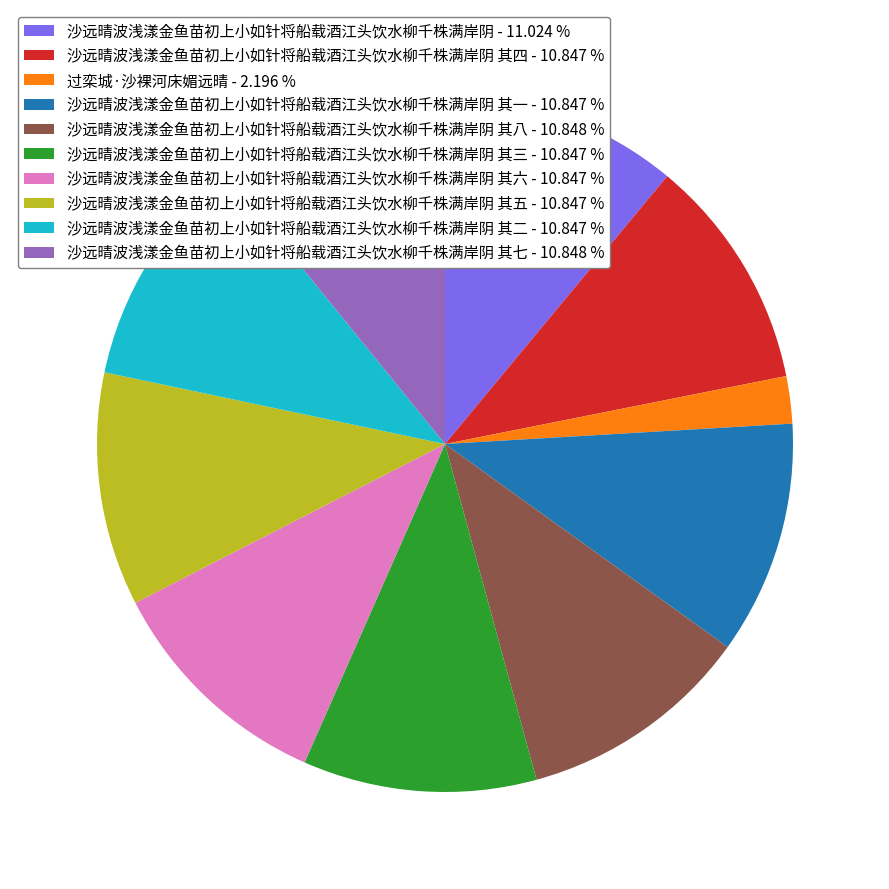

How many segments does this pie chart have?

10